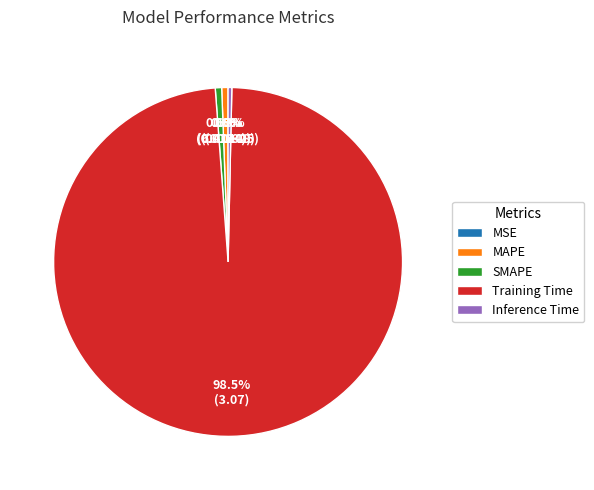

What is the largest slice in the pie chart?

Training Time